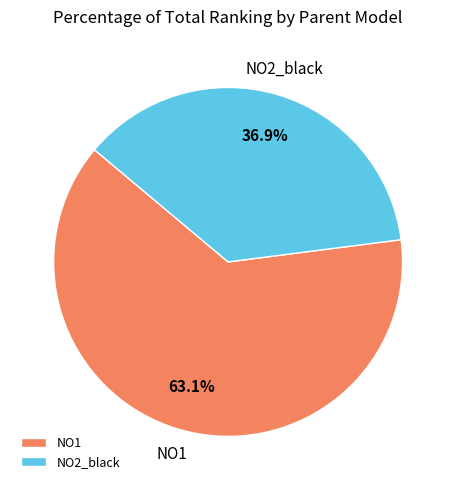

Rank the categories by value from highest to lowest.

NO1, NO2_black